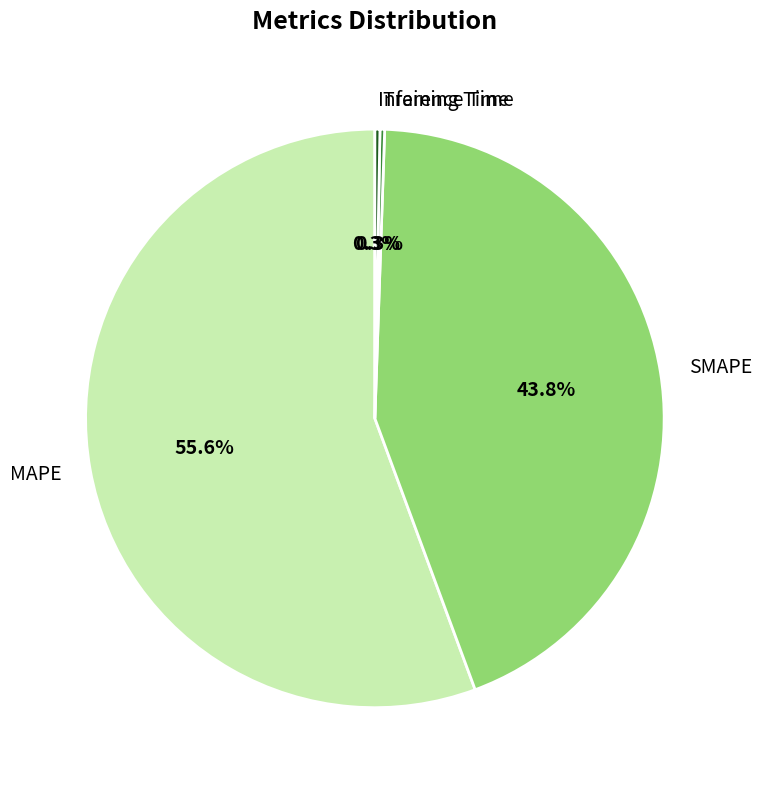

What is the total percentage of Inference Time and SMAPE?

44.1%